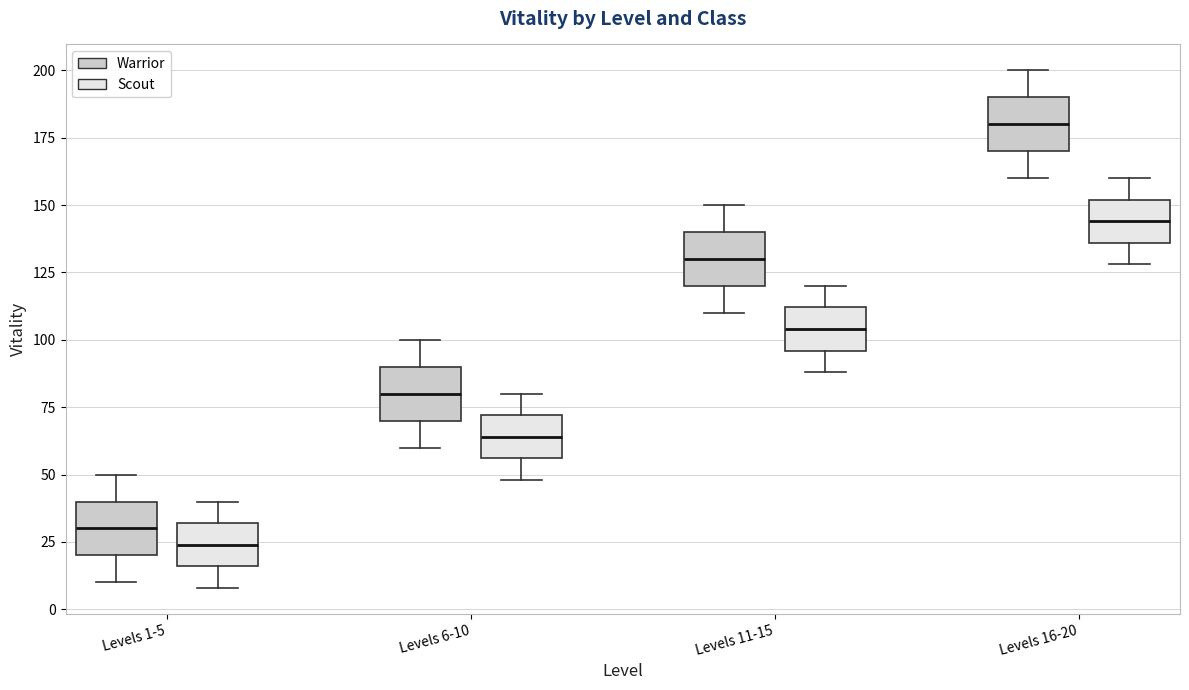

Reading left to right, transcribe this box plot: for each box, give where its median line is, the range the box spans, and where its two whiskers end, as read against the y-axis. The values are not printed on the chart, so give them approximately, as read against the axis.

Levels 1-5 (Warrior): median 30, box 20 to 40, whiskers 10 to 50
Levels 1-5 (Scout): median 25, box 15 to 30, whiskers 10 to 40
Levels 6-10 (Warrior): median 80, box 70 to 90, whiskers 60 to 100
Levels 6-10 (Scout): median 65, box 55 to 70, whiskers 50 to 80
Levels 11-15 (Warrior): median 130, box 120 to 140, whiskers 110 to 150
Levels 11-15 (Scout): median 105, box 95 to 110, whiskers 90 to 120
Levels 16-20 (Warrior): median 180, box 170 to 190, whiskers 160 to 200
Levels 16-20 (Scout): median 145, box 135 to 150, whiskers 130 to 160